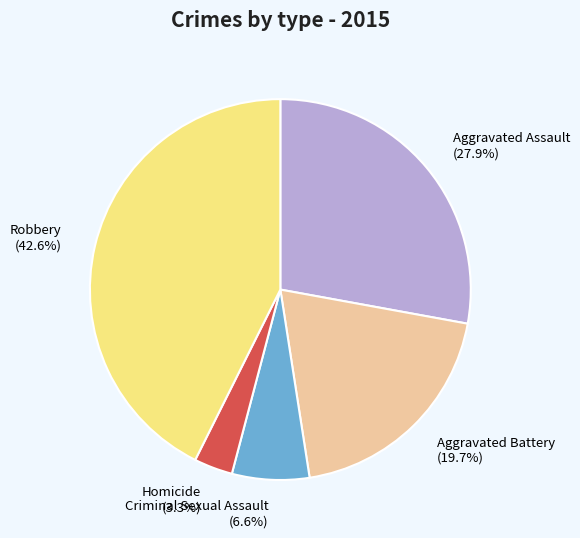

What percentage is the Aggravated Assault slice, to the nearest percent?

28%